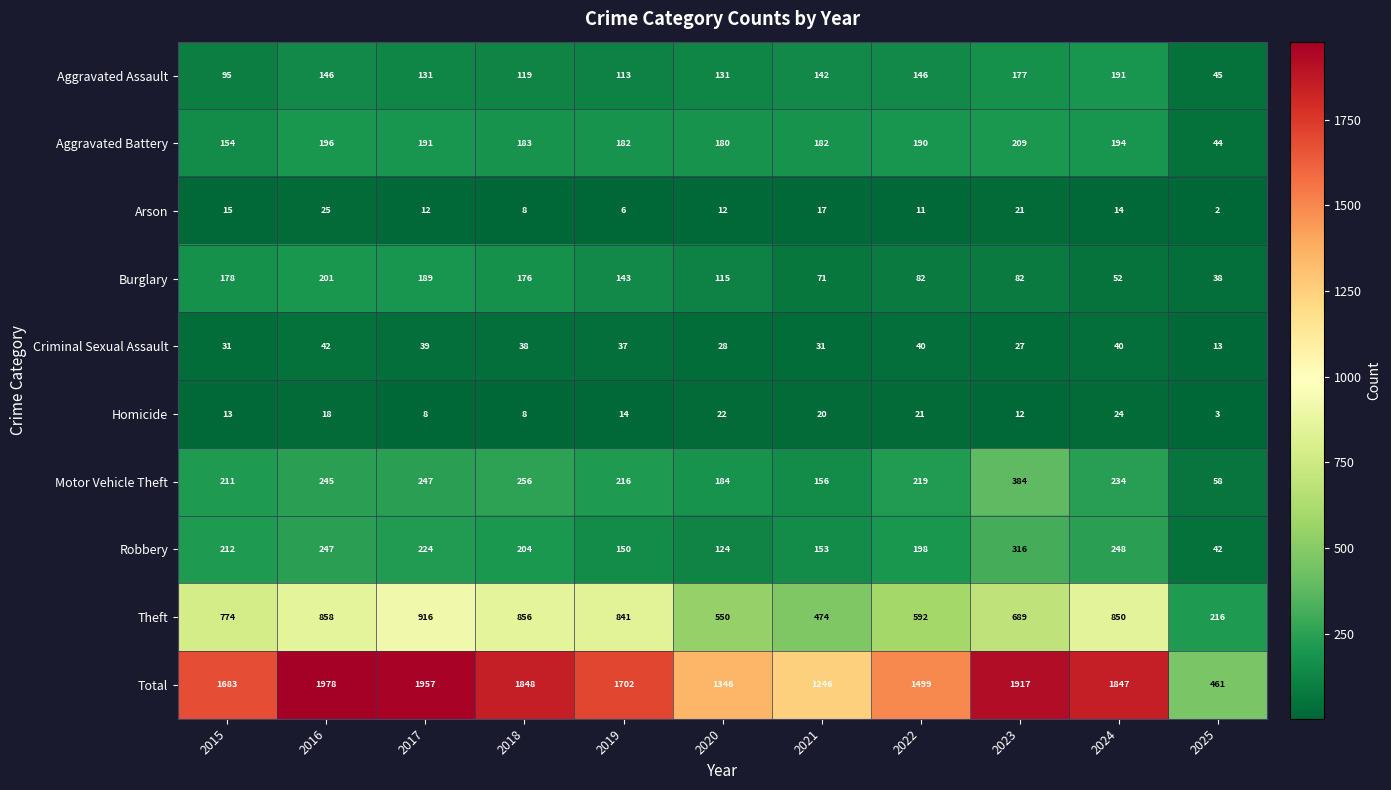

Which label corresponds to the smallest value in the chart?

2025